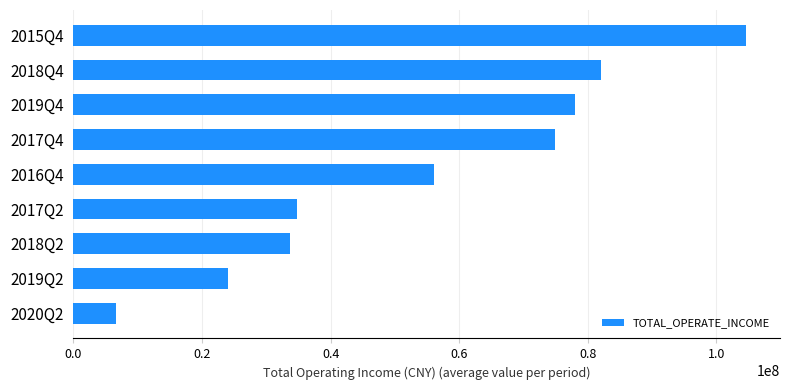

Rank the categories by value from lowest to highest.

2020Q2, 2019Q2, 2018Q2, 2017Q2, 2016Q4, 2017Q4, 2019Q4, 2018Q4, 2015Q4